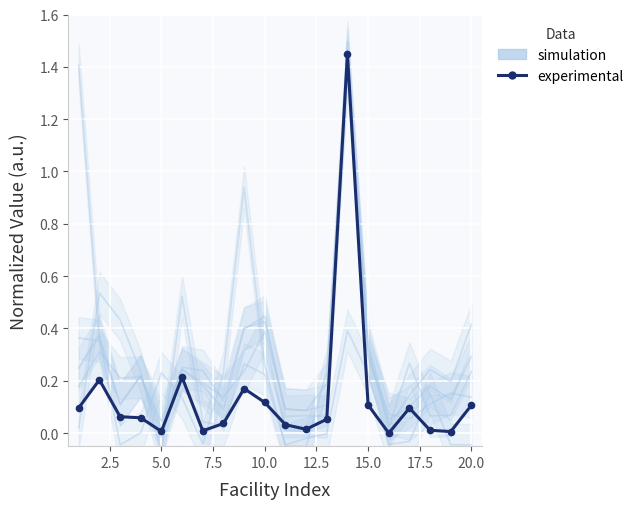

What is the value of the 9th point from the left?

0.2